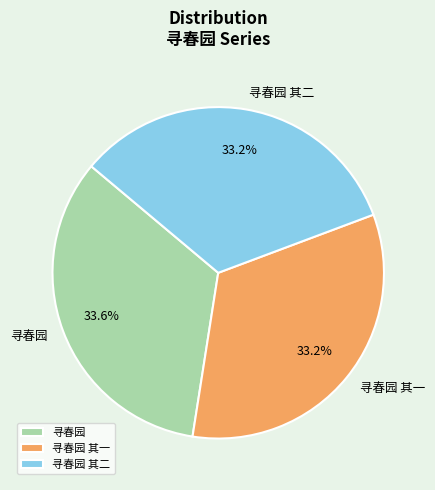

Is 寻春园 the majority of the pie?

No